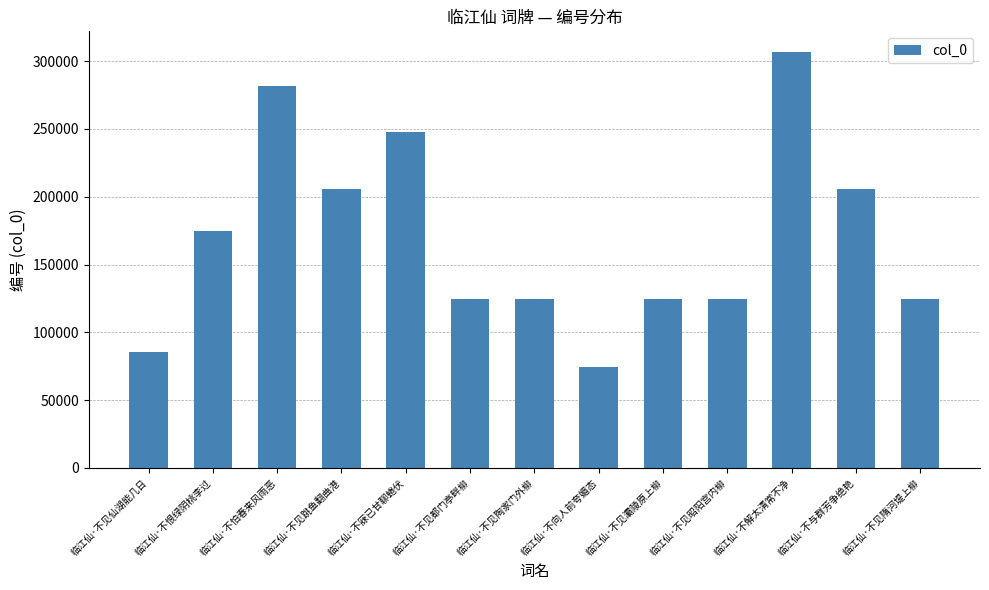

Approximately how many times larger is the value at 临江仙·不解太清常不净 compared to 临江仙·不见灞陵原上柳?

2.5